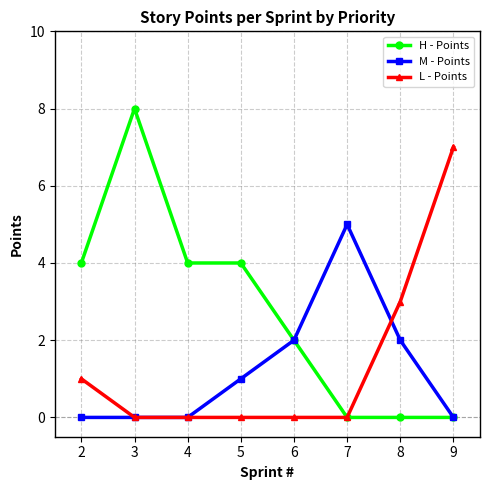

What is the value of the M - Points point at the 6th from the left?

5